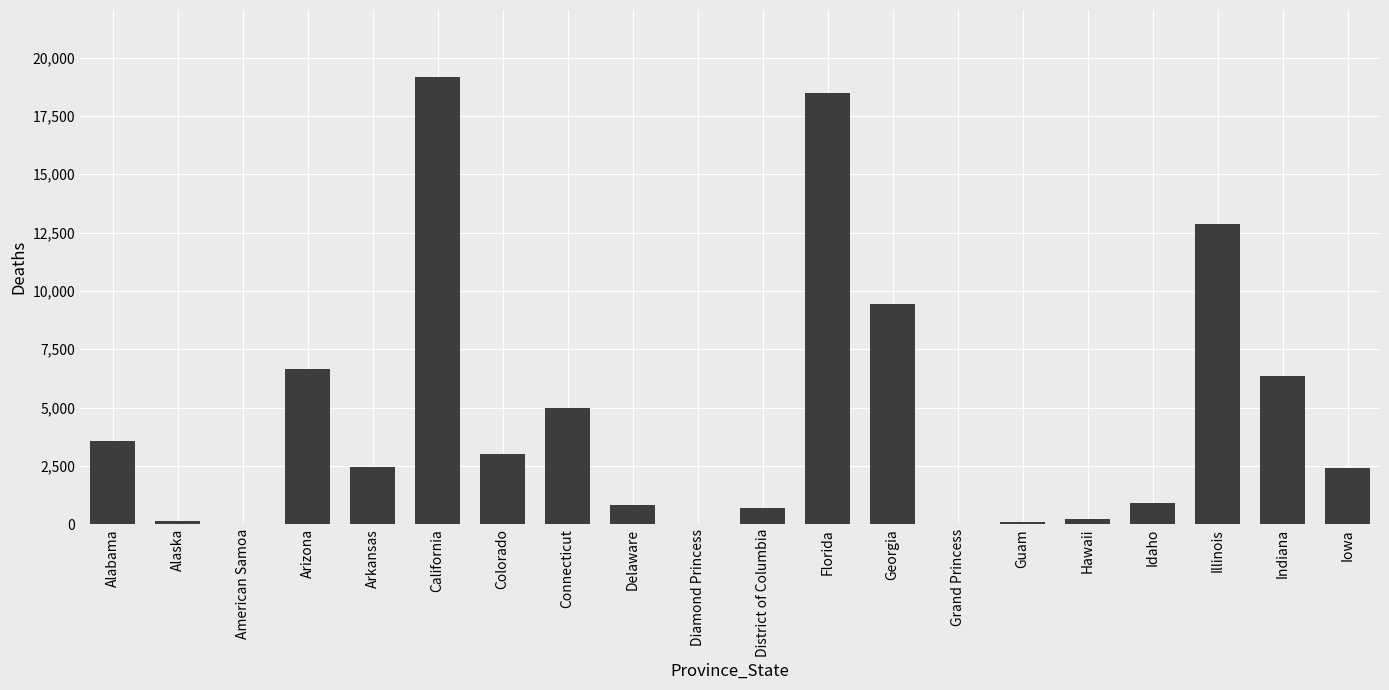

Where does the data first go above 2470?

Alabama